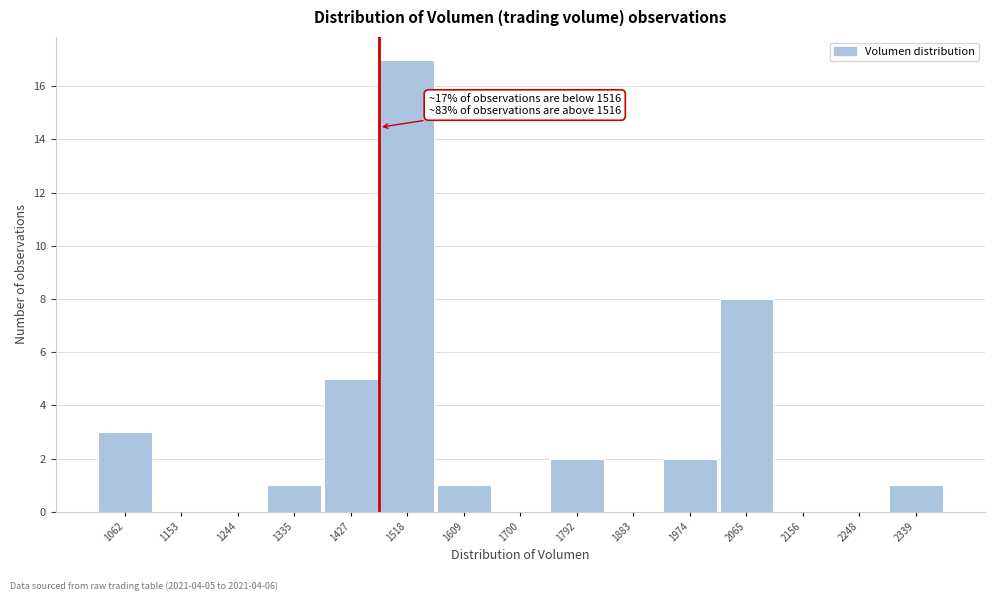

Reading right to left, what are all the values shown in this chart?

2339=1	2248=0	2156=0	2065=8	1974=2	1883=0	1792=2	1700=0	1609=1	1518=17	1427=5	1335=1	1244=0	1153=0	1062=3